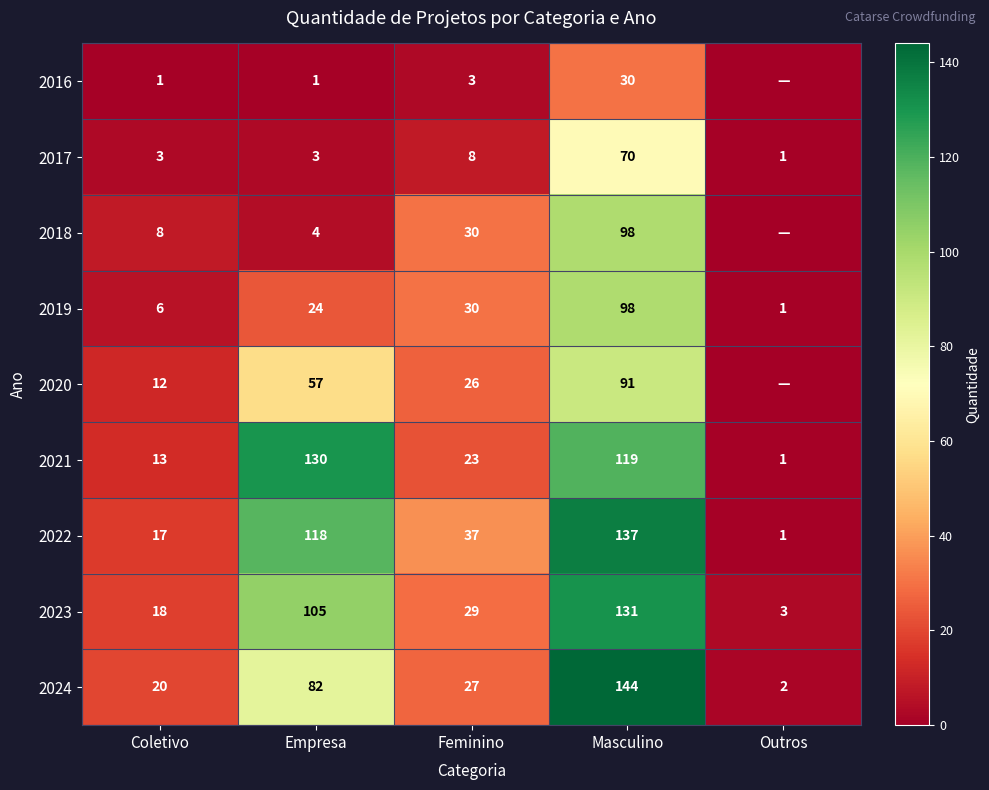

How many values in the 2022 series are below 37?

2